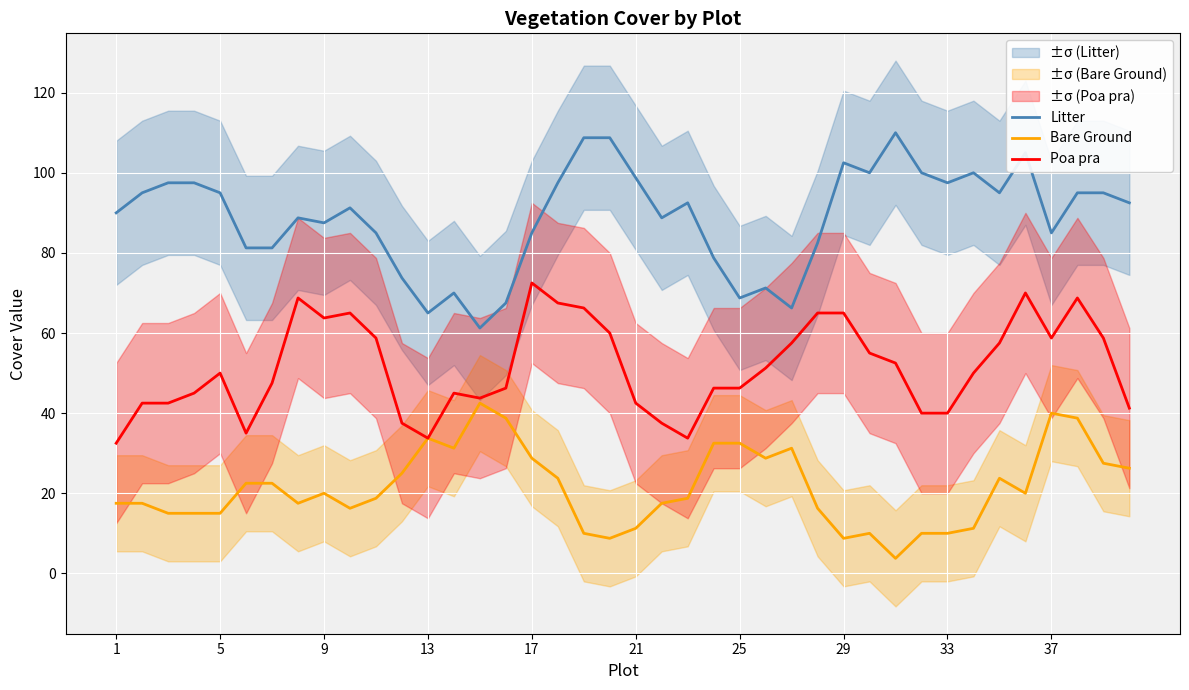

Reading left to right, extract all data points from this chart.

Litter: 90.0	95.0	97.5	97.5	95.0	81.2	81.2	88.8	87.5	91.2	85.0	73.8	65.0	70.0	61.2	67.5	85.0	97.5	108.8	108.8	98.8	88.8	92.5	78.8	68.8	71.2	66.2	82.5	102.5	100.0	110.0	100.0	97.5	100.0	95.0	105.0	85.0	95.0	95.0	92.5
Bare Ground: 17.5	17.5	15.0	15.0	15.0	22.5	22.5	17.5	20.0	16.2	18.8	25.0	33.8	31.2	42.5	38.8	28.8	23.8	10.0	8.8	11.2	17.5	18.8	32.5	32.5	28.8	31.2	16.2	8.8	10.0	3.8	10.0	10.0	11.2	23.8	20.0	40.0	38.8	27.5	26.2
Poa pra: 32.5	42.5	42.5	45.0	50.0	35.0	47.5	68.8	63.8	65.0	58.8	37.5	33.8	45.0	43.8	46.2	72.5	67.5	66.2	60.0	42.5	37.5	33.8	46.2	46.2	51.2	57.5	65.0	65.0	55.0	52.5	40.0	40.0	50.0	57.5	70.0	58.8	68.8	58.8	41.2